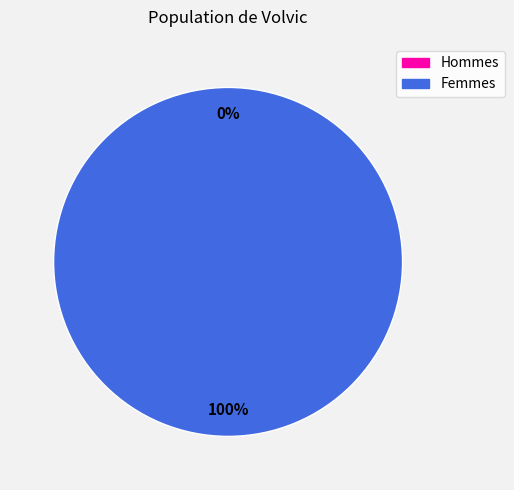

How many slices are in this pie chart?

2